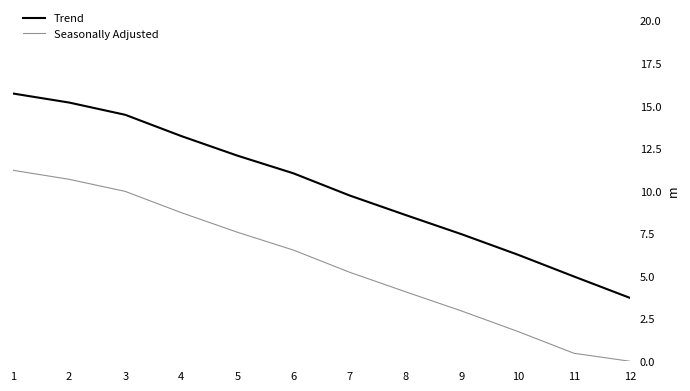

At how many categories does at least one series exceed 15?

2